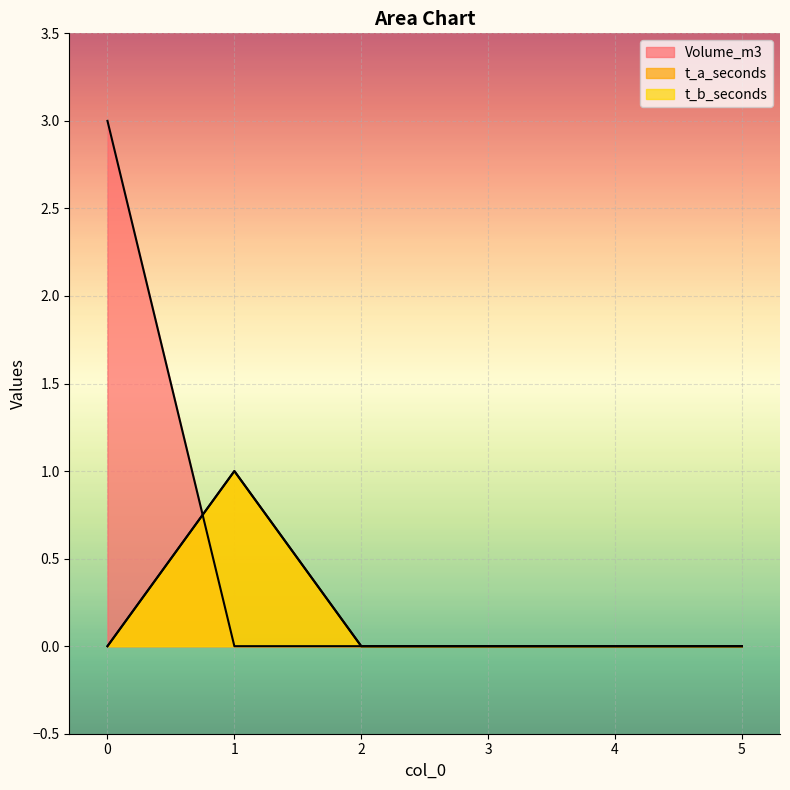

Where is the first local maximum for t_b_seconds?

1